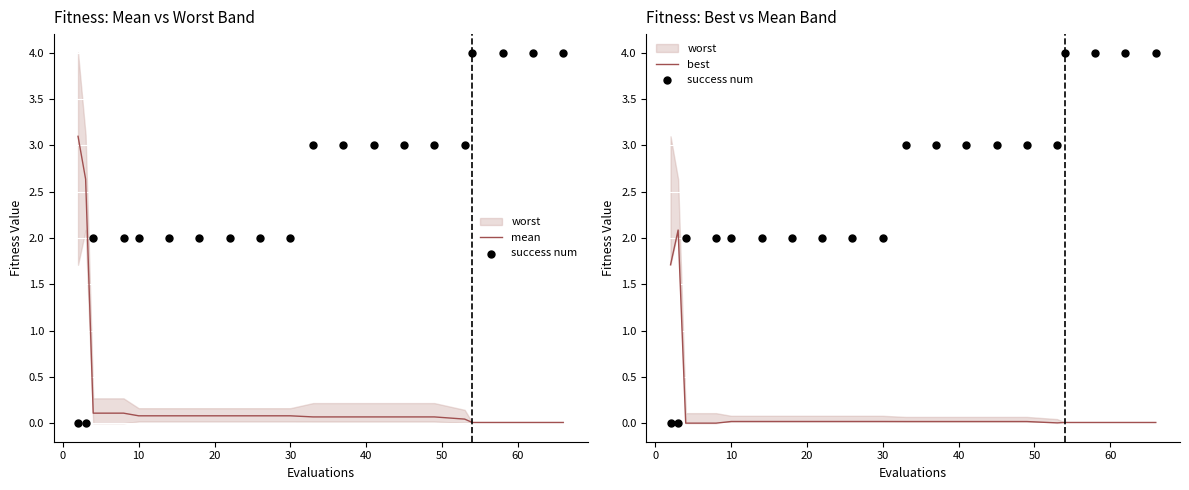

Which series contains the highest Y value?

success num